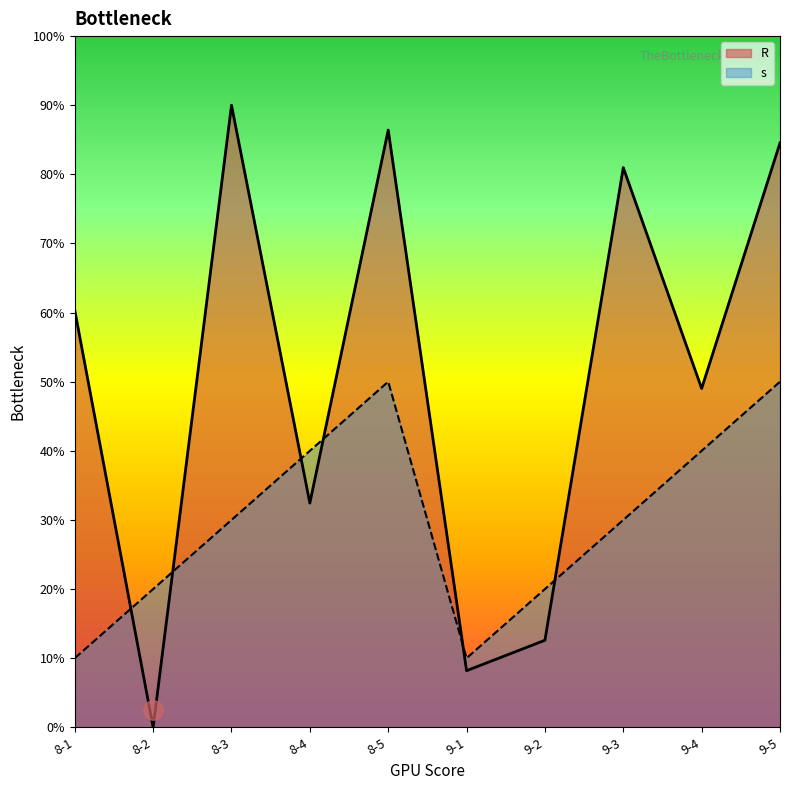

At 9-2, list the series in order from largest to smallest.

s, R